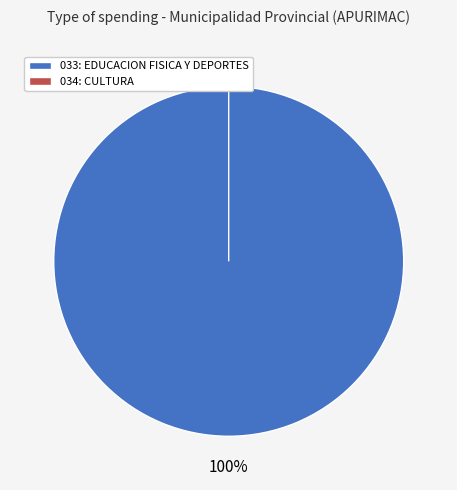

The 034: CULTURA slice represents 0% of the pie. True or false?

True